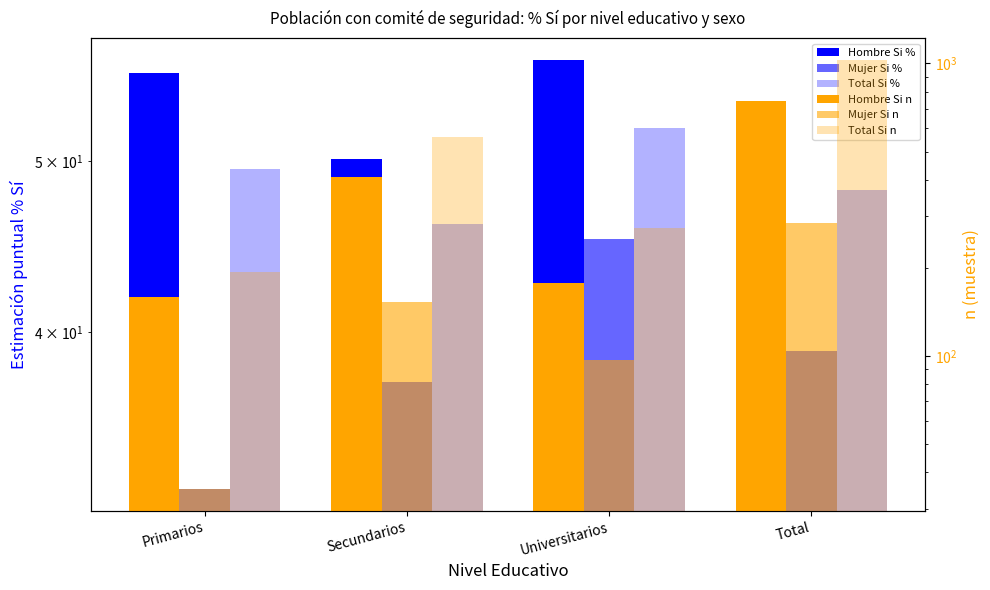

Is it true that Total Si % equals 80.9 at Primarios?

False